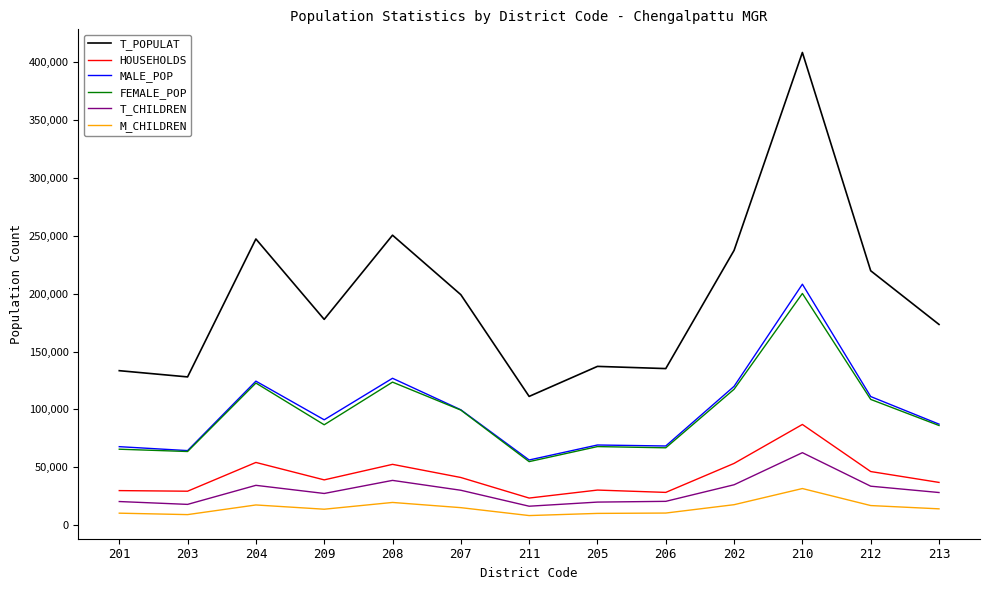

Which series has the largest total across all categories?

T_POPULAT